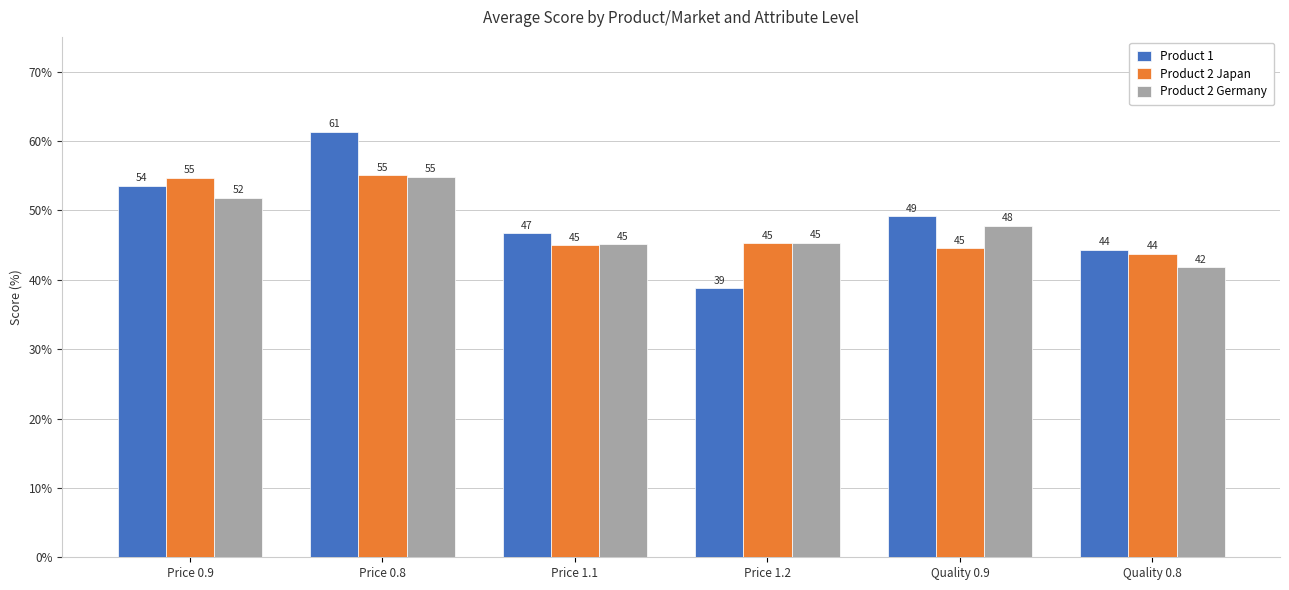

What is the difference between the maximum and minimum values in the Product 2 Germany series?

13.0